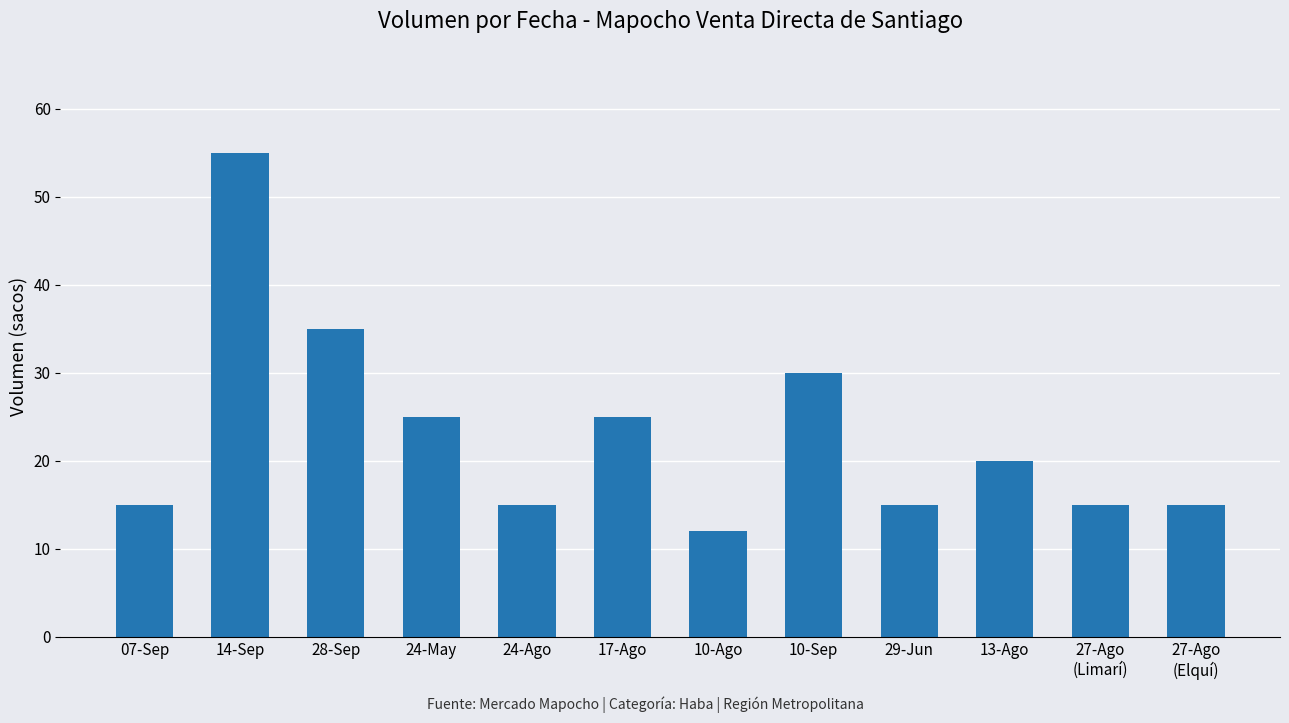

Does the chart contain stacked bars?

No